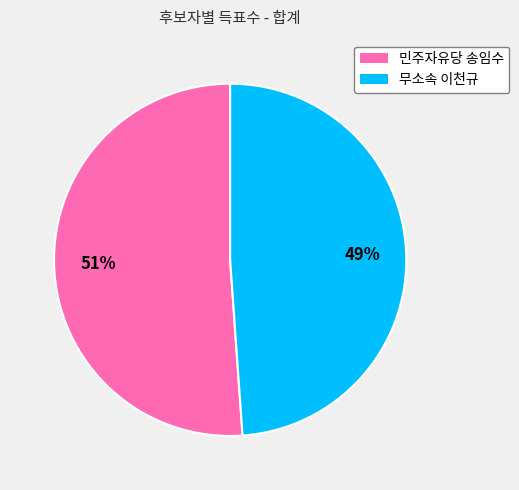

True or false: 민주자유당 송임수 accounts for 51% of the total.

True